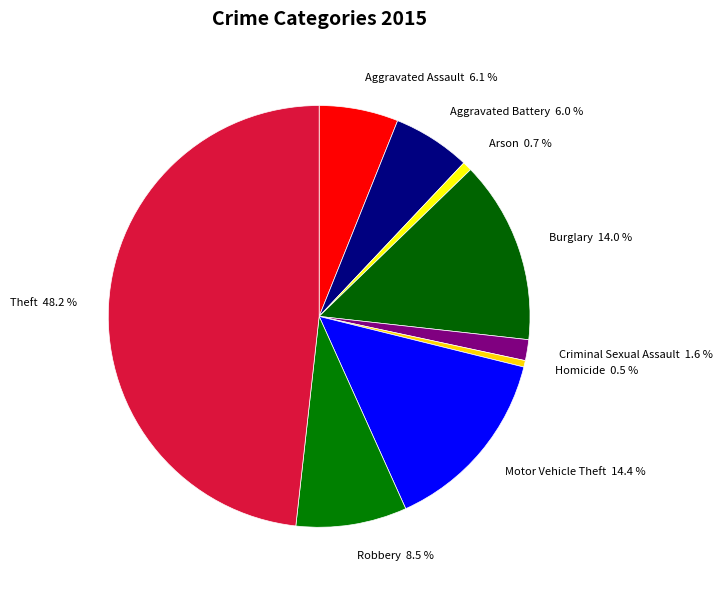

What is the total percentage of Robbery and Homicide?

9.0%